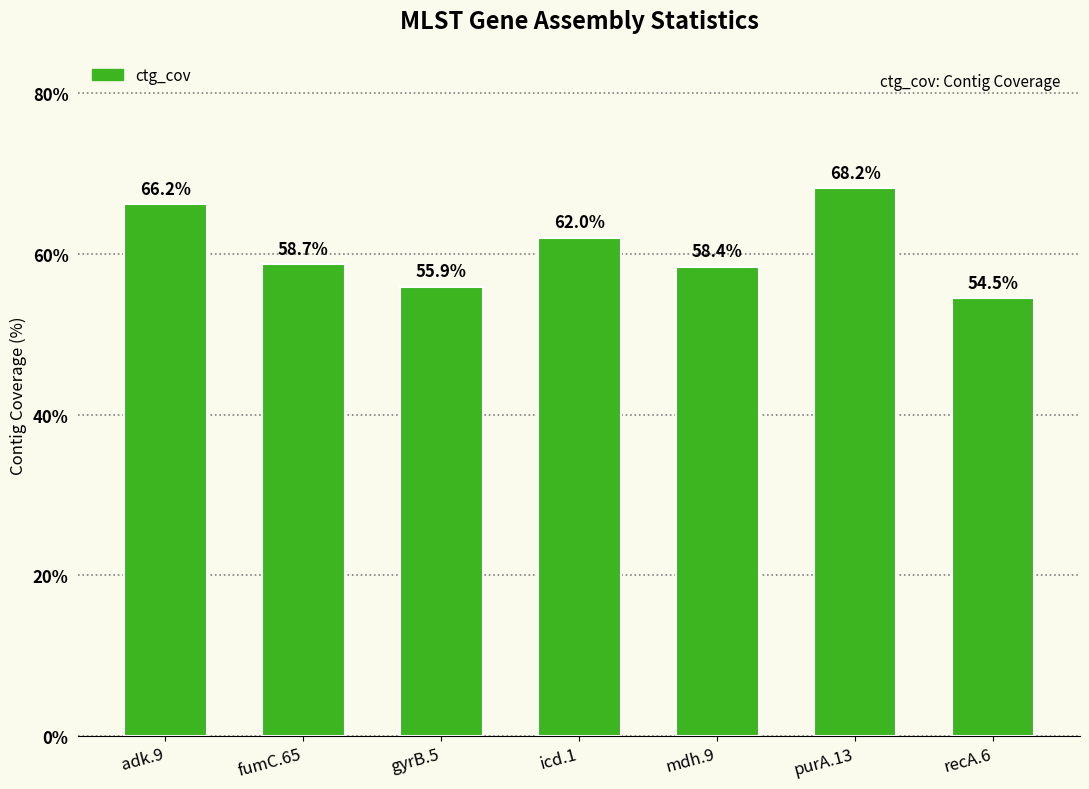

What is the maximum value shown in the chart?

68.2